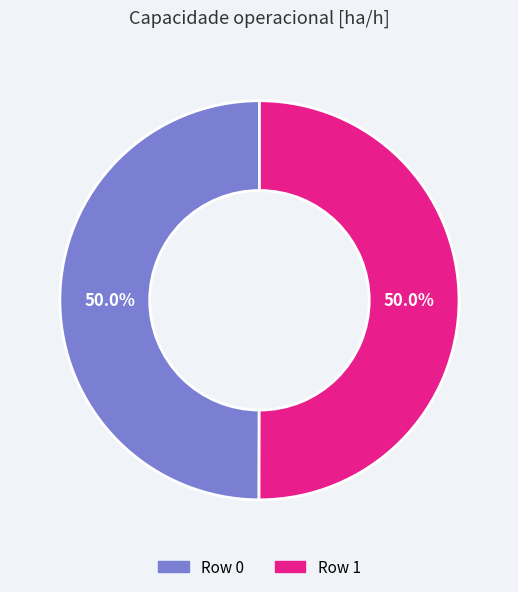

Approximately how many times larger is the value at Row 0 compared to Row 1?

1.0